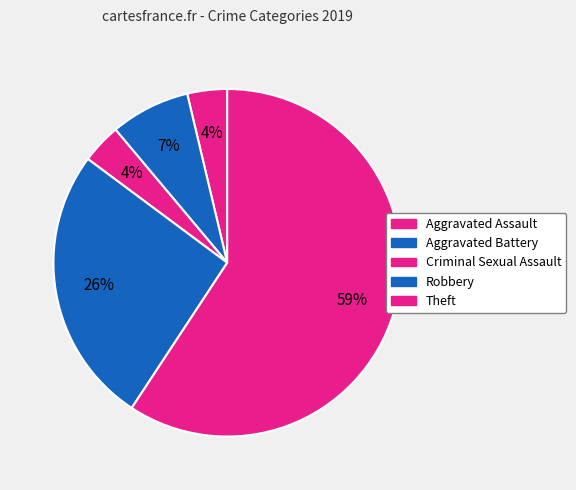

Rank the categories by value from highest to lowest.

Theft, Robbery, Aggravated Battery, Aggravated Assault, Criminal Sexual Assault